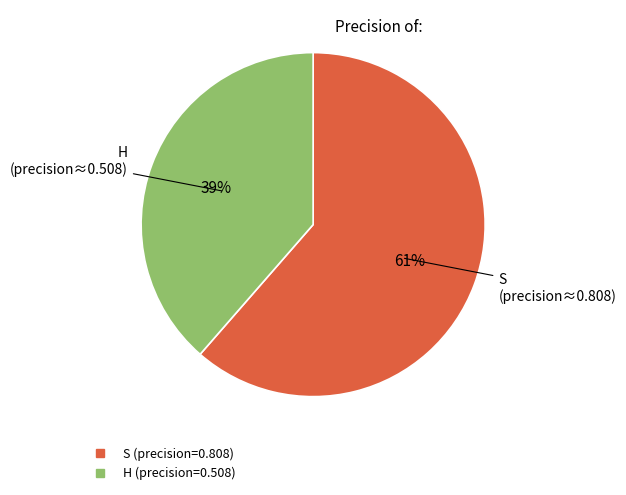

Is there any slice that represents more than half of the pie?

Yes